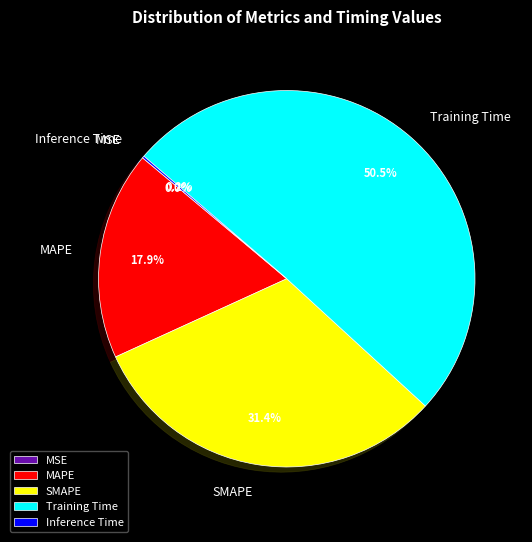

What percentage is NOT represented by Training Time?

49.5%